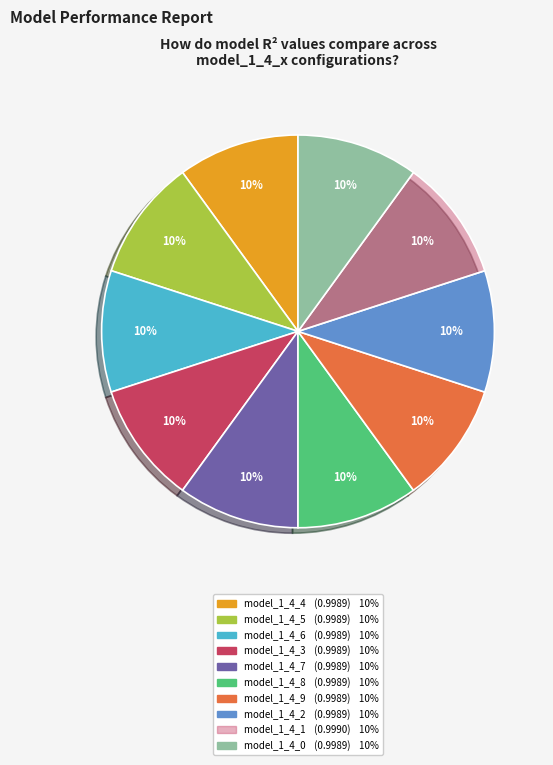

Is model_1_4_2 the majority of the pie?

No